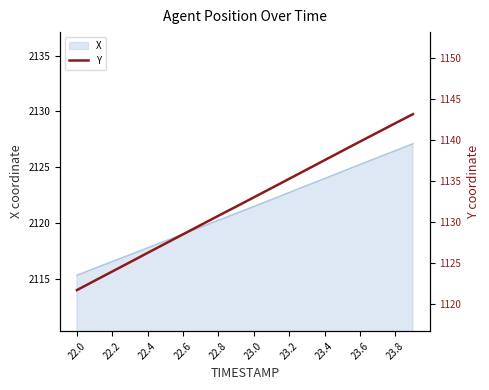

Is it true that X equals 1326.2 at 22.2?

False